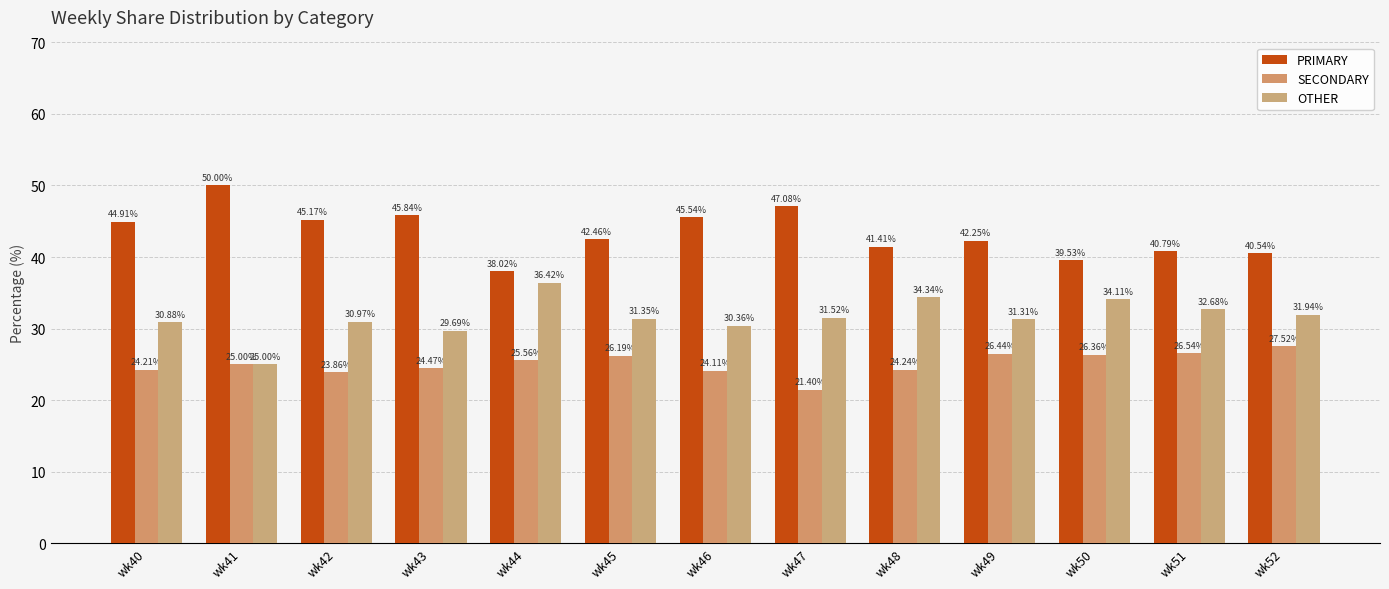

List the series in order of their overall mean, lowest first.

SECONDARY, OTHER, PRIMARY